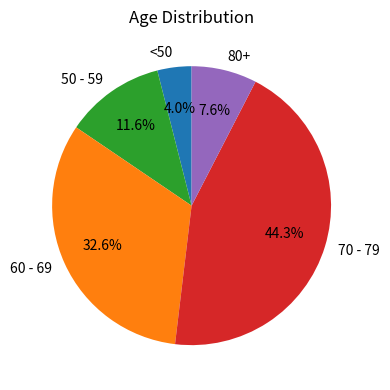

Is there a majority slice in this chart?

No